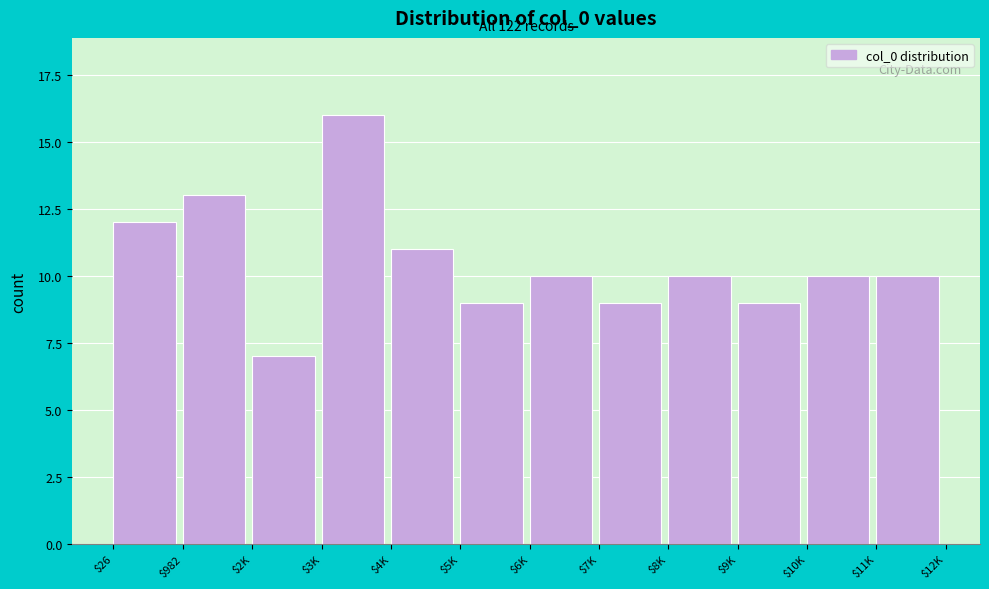

Reading left to right, what are all the values shown in this chart?

12	13	7	16	11	9	10	9	10	9	10	10